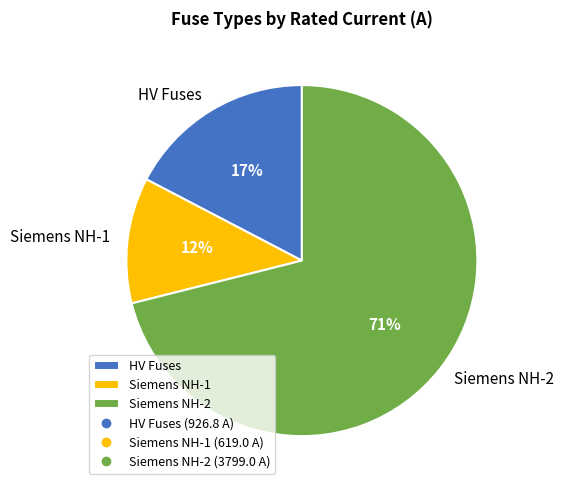

Between HV Fuses and Siemens NH-1, which is larger?

HV Fuses